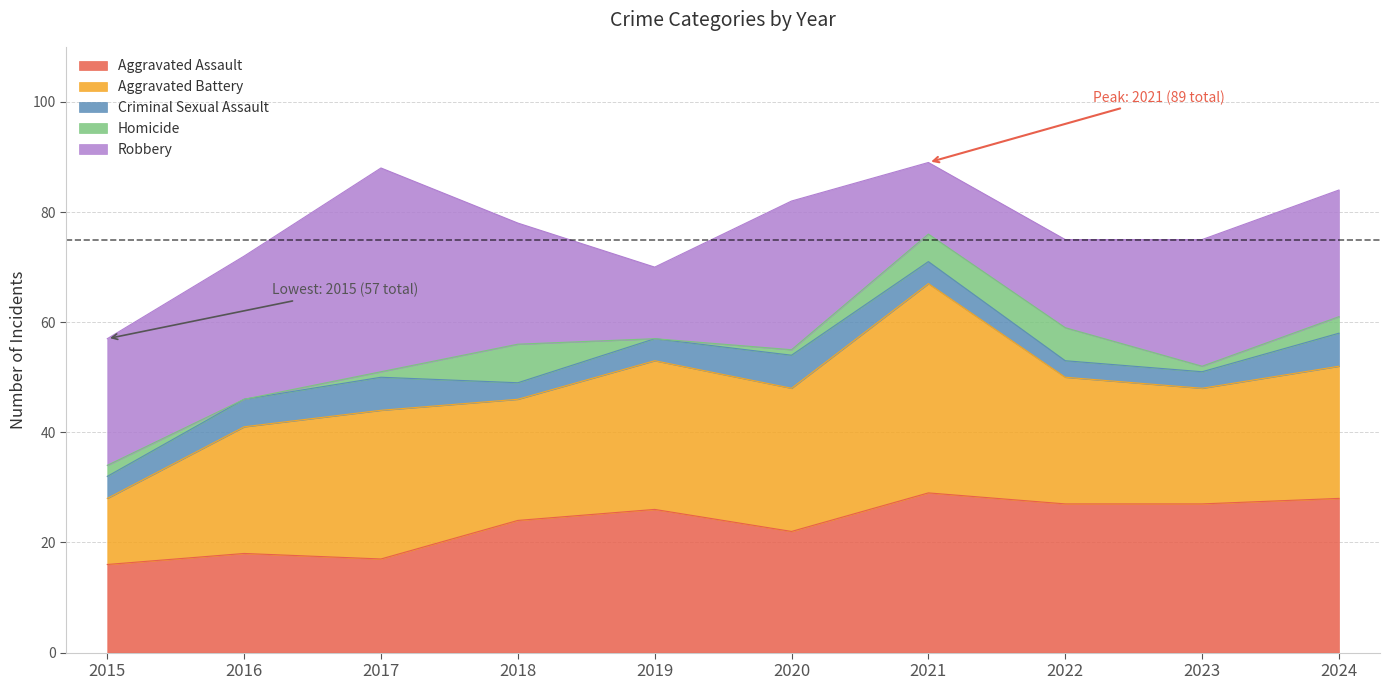

How many data points in Criminal Sexual Assault are less than 4?

3